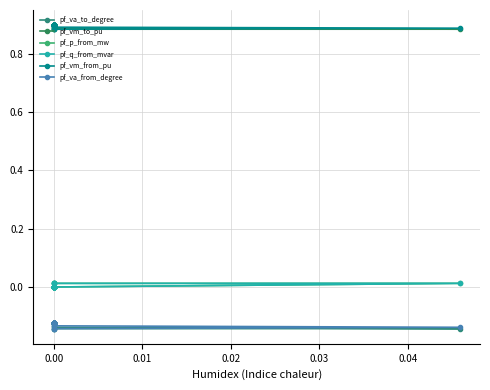

What is the difference between the highest and lowest values at 0.00?

1.0